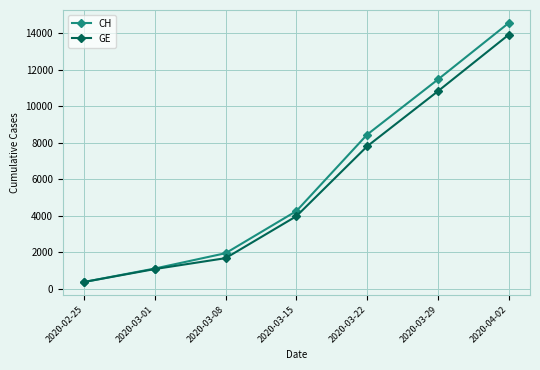

Reading left to right, what are all the values shown in this chart?

CH: 375	1113	1952	4259	8449	11467	14561
GE: 375	1083	1681	3978	7807	10825	13919